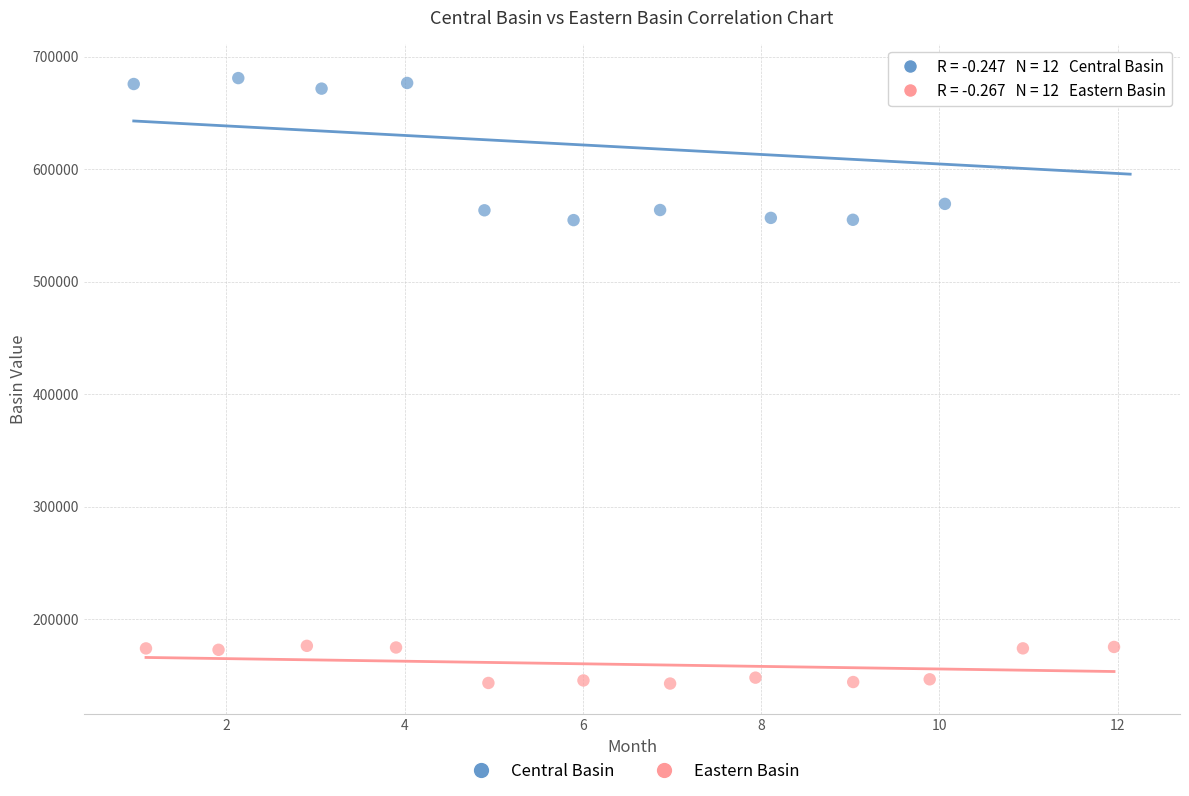

Which series has the widest spread of Y values?

Central Basin